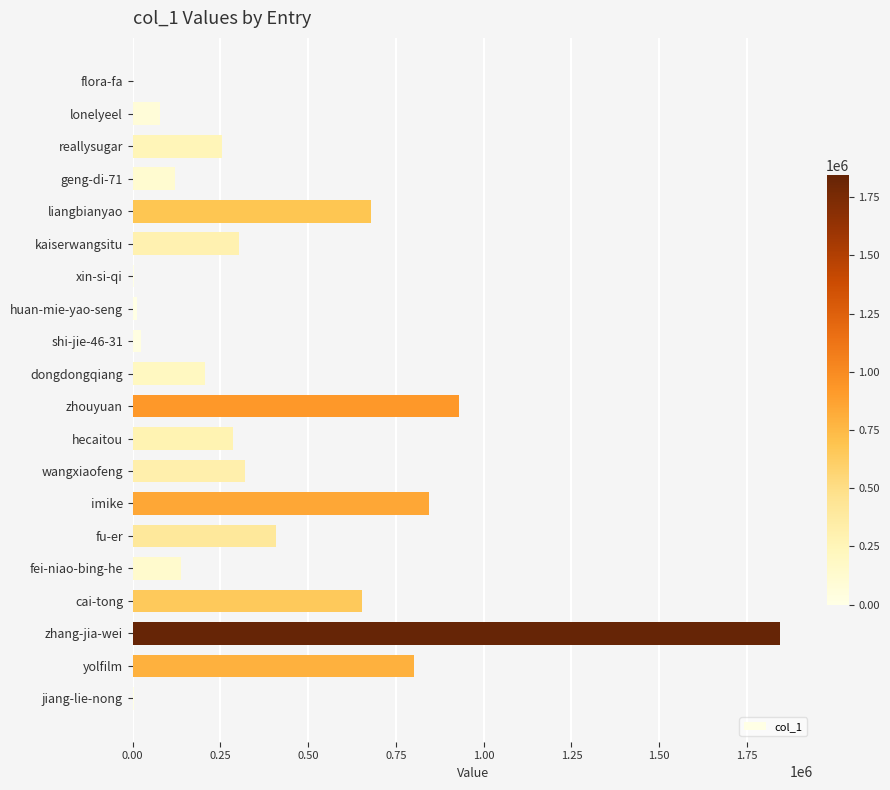

Between xin-si-qi and wangxiaofeng, which is larger?

wangxiaofeng